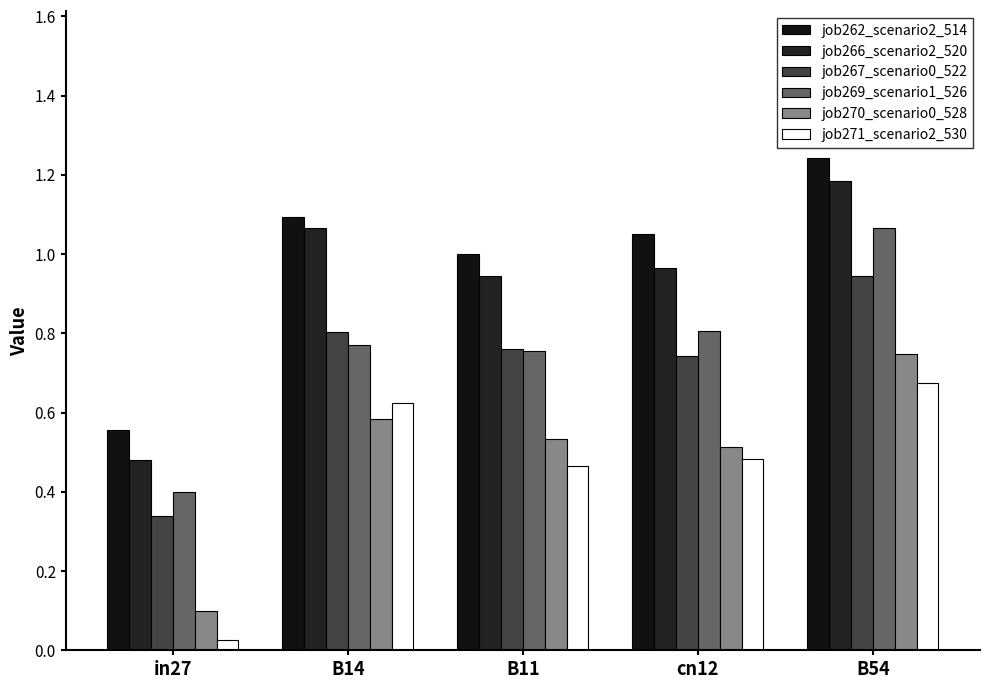

Reading left to right, list all the values displayed in this chart.

job262_scenario2_514: 0.6	1.1	1.0	1.1	1.2
job266_scenario2_520: 0.5	1.1	0.9	1.0	1.2
job267_scenario0_522: 0.3	0.8	0.8	0.7	0.9
job269_scenario1_526: 0.4	0.8	0.8	0.8	1.1
job270_scenario0_528: 0.1	0.6	0.5	0.5	0.7
job271_scenario2_530: 0.0	0.6	0.5	0.5	0.7